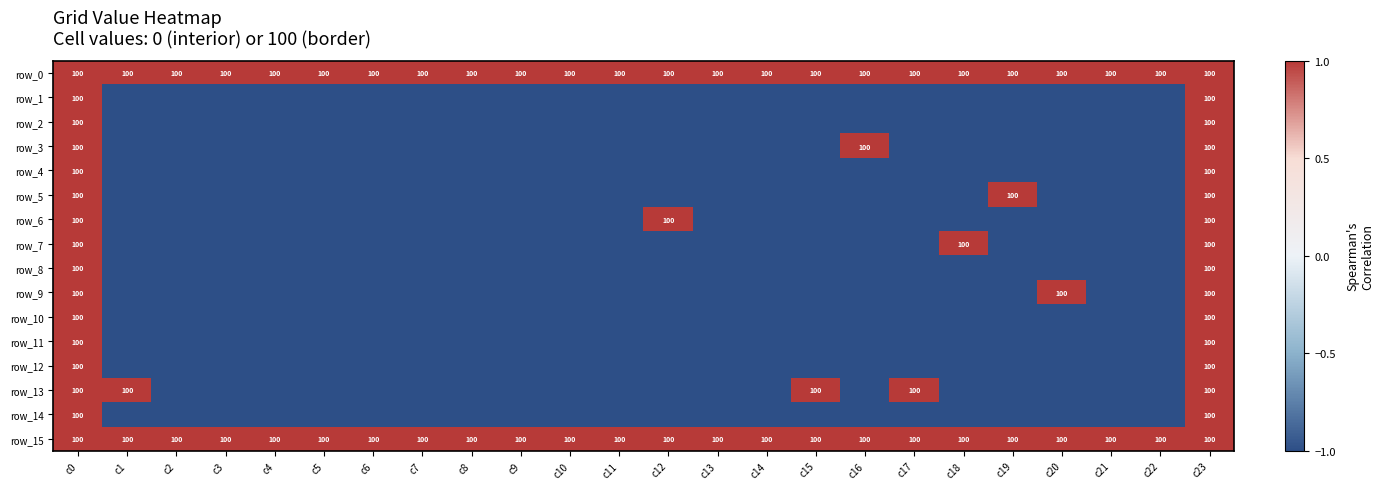

True or false: row_15 has a value of 1 at c15.

True